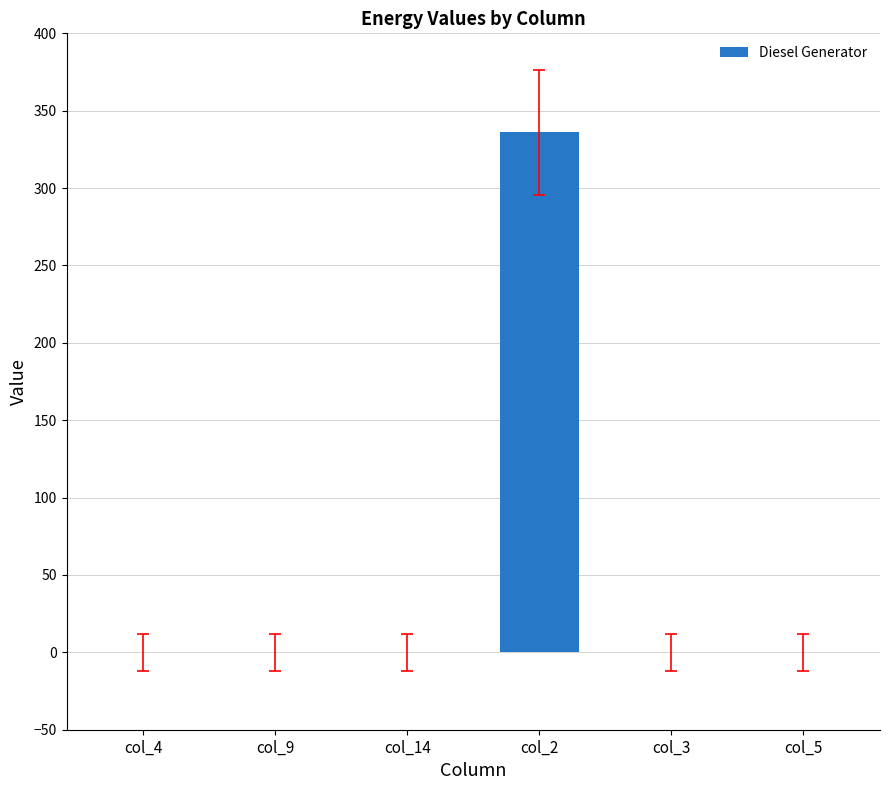

What is the change in value from col_2 to col_3?

-336